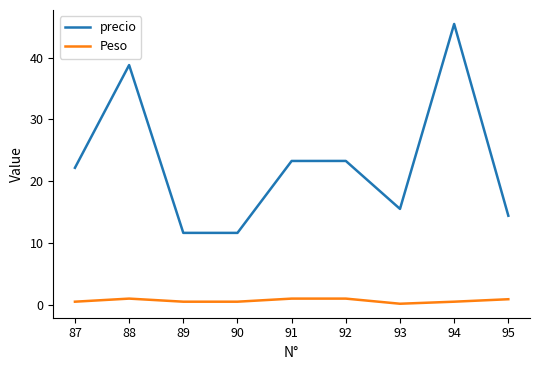

The value of precio at 93 is 15.5. True or false?

True